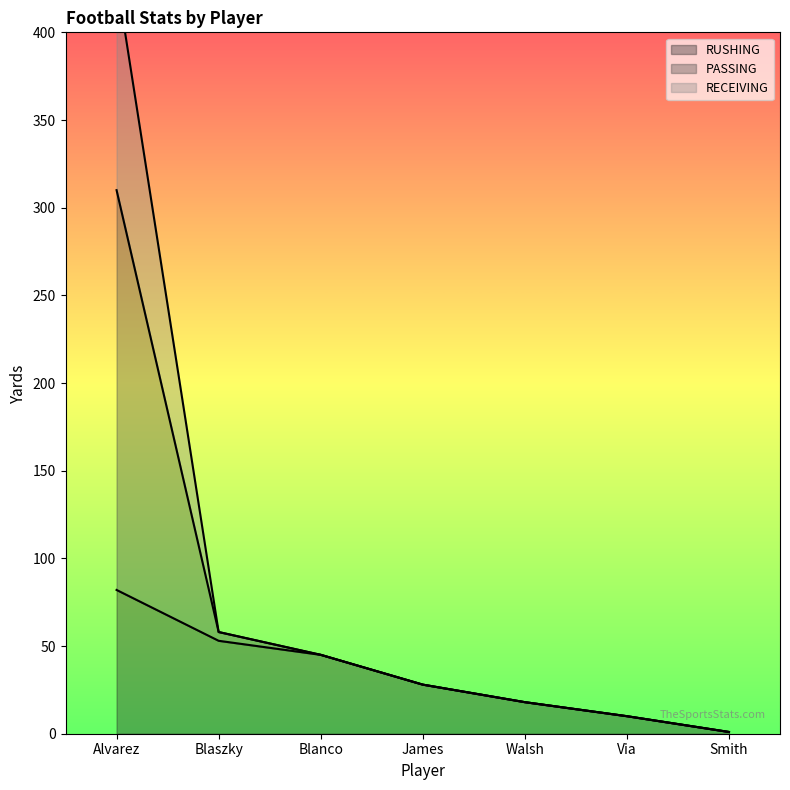

True or false: RECEIVING has more than 0 points higher than both neighbors.

False